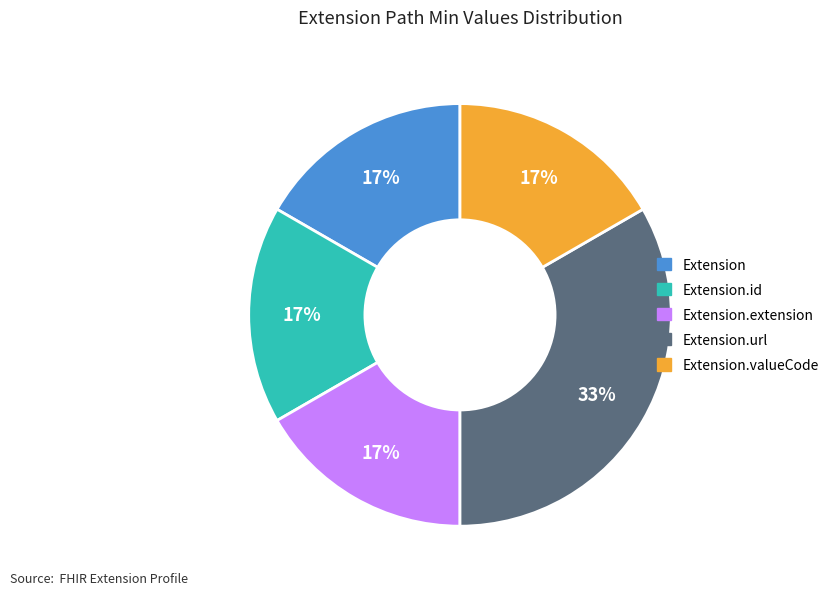

Which category has the biggest portion of the pie?

Extension.url